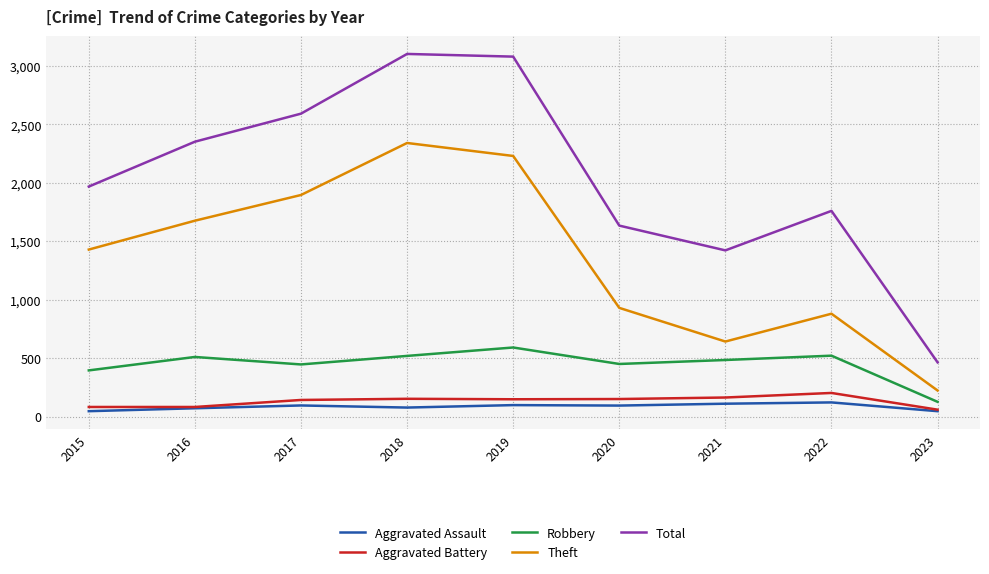

True or false: Theft and Total intersect in this chart.

False